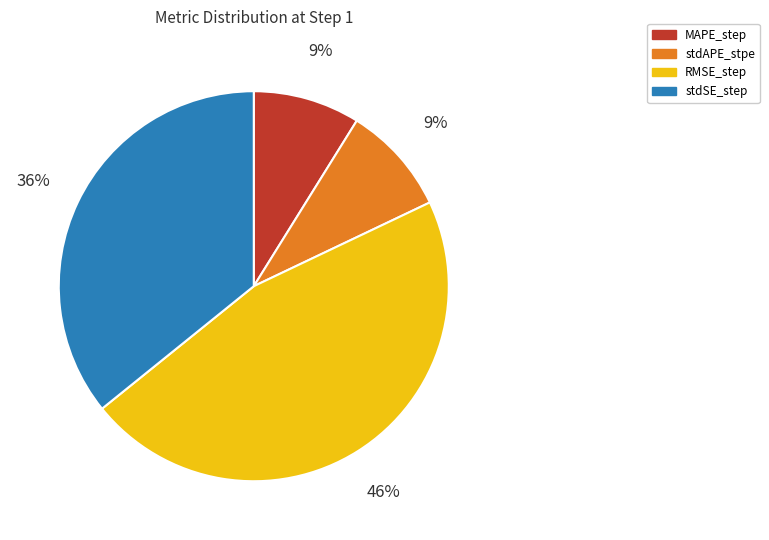

What is the largest slice in the pie chart?

RMSE_step